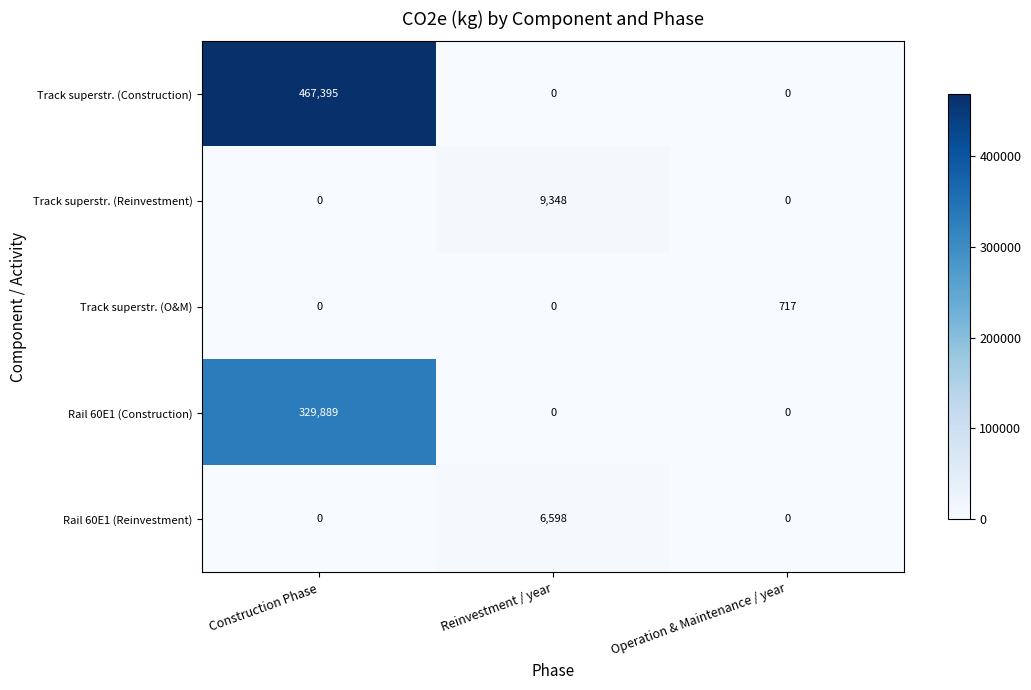

How many categories are shown in the chart?

3